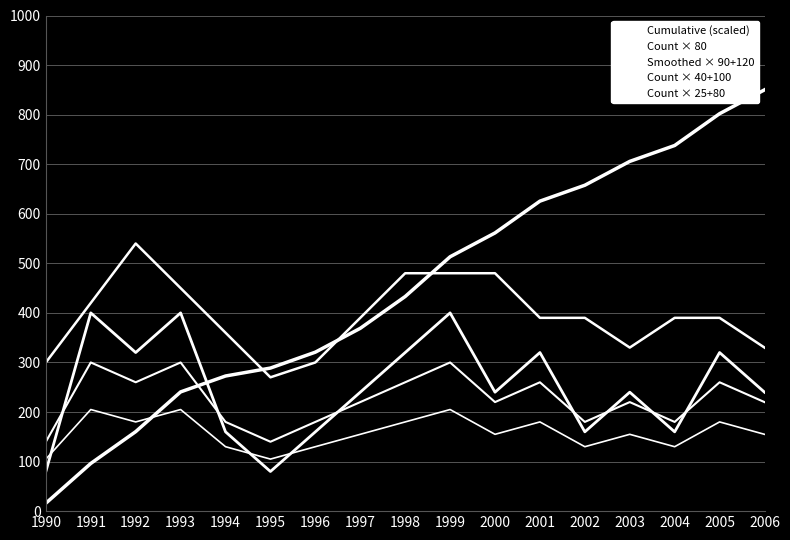

At how many categories does at least one series exceed 479?

10